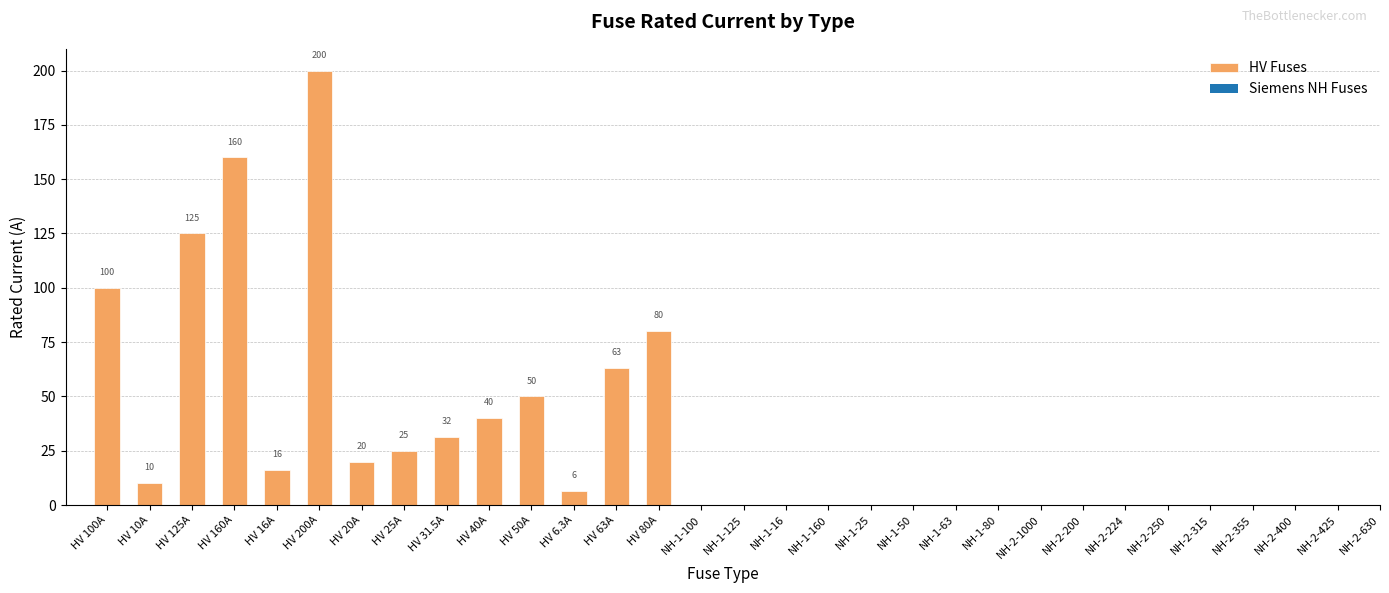

What is the sum of the values at HV 16A and HV 50A?

66.0